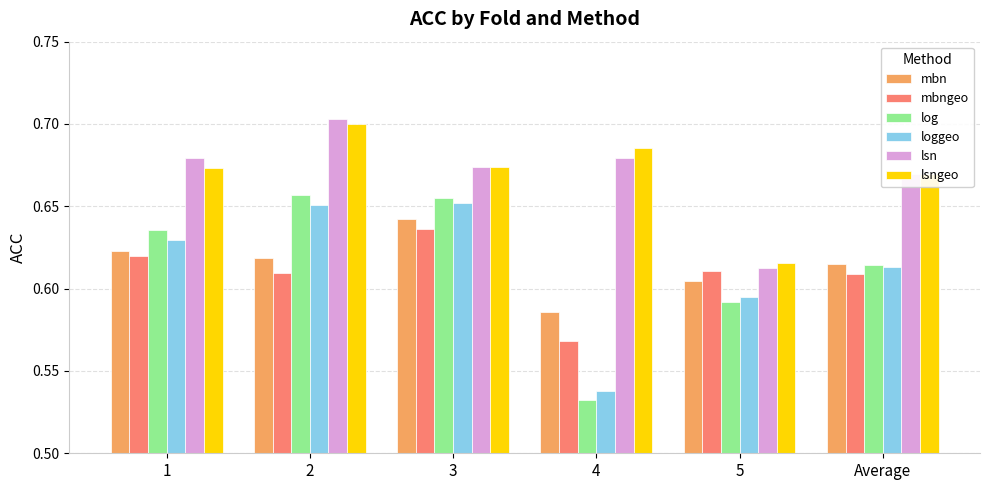

List the series in order of their peak value, highest first.

lsn, lsngeo, log, loggeo, mbn, mbngeo